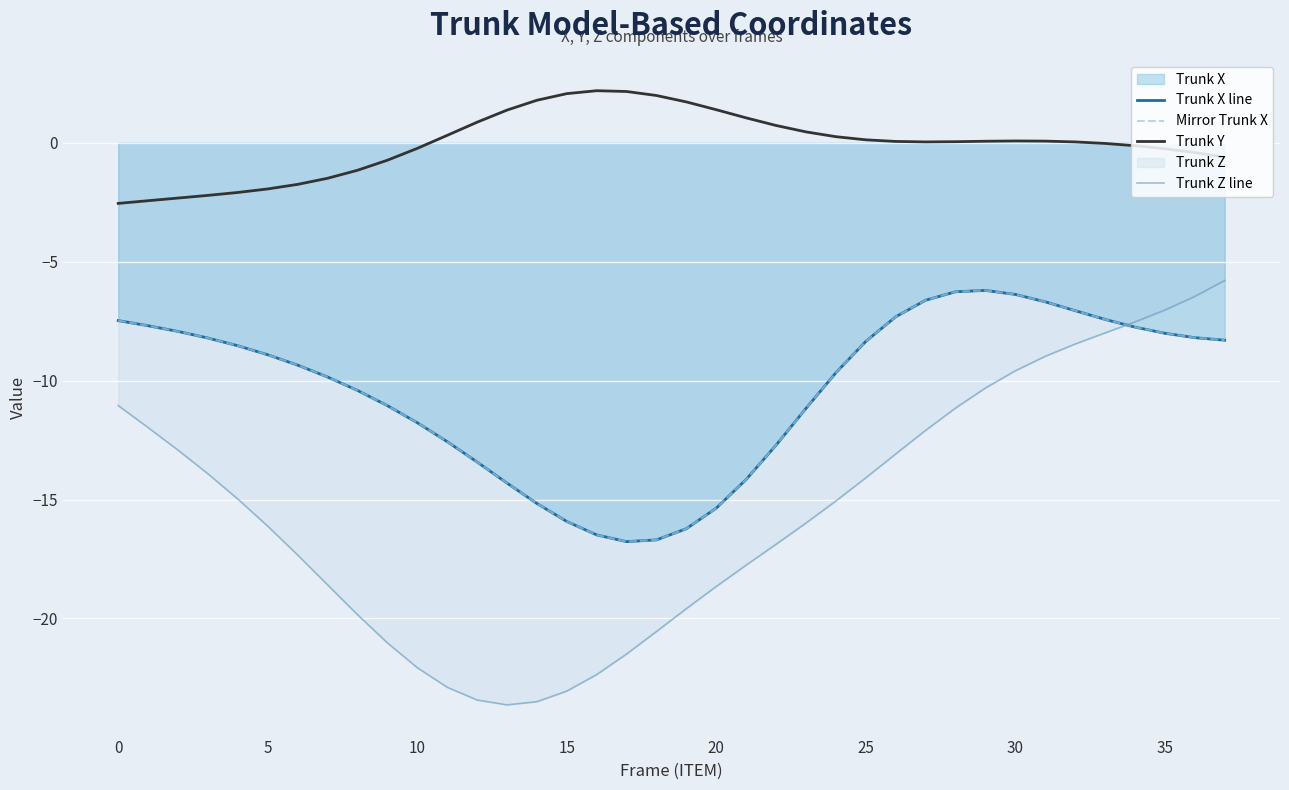

What is the value of the Trunk X line point at the 24th from the left?

-11.2